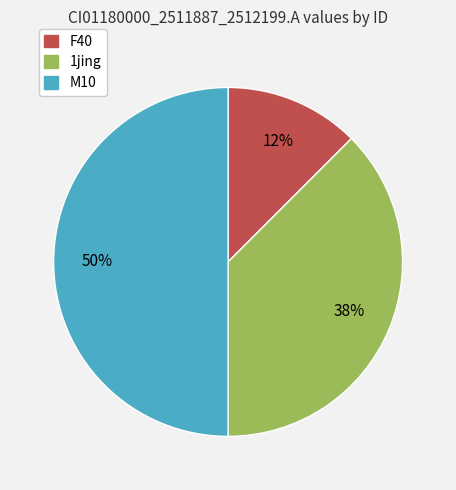

How many segments does this pie chart have?

3